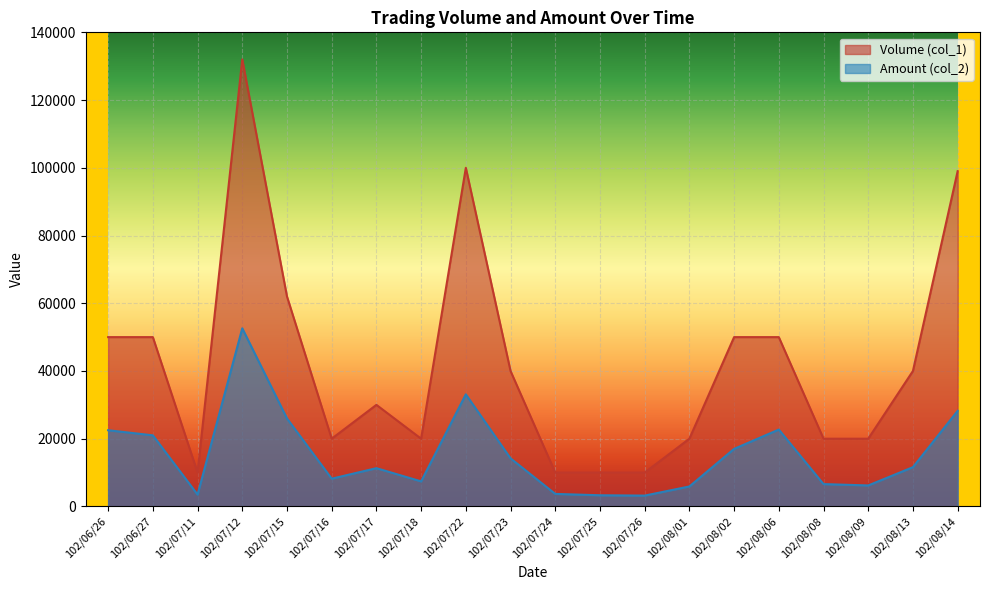

What is the label of the 3rd point from the left?

102/07/11